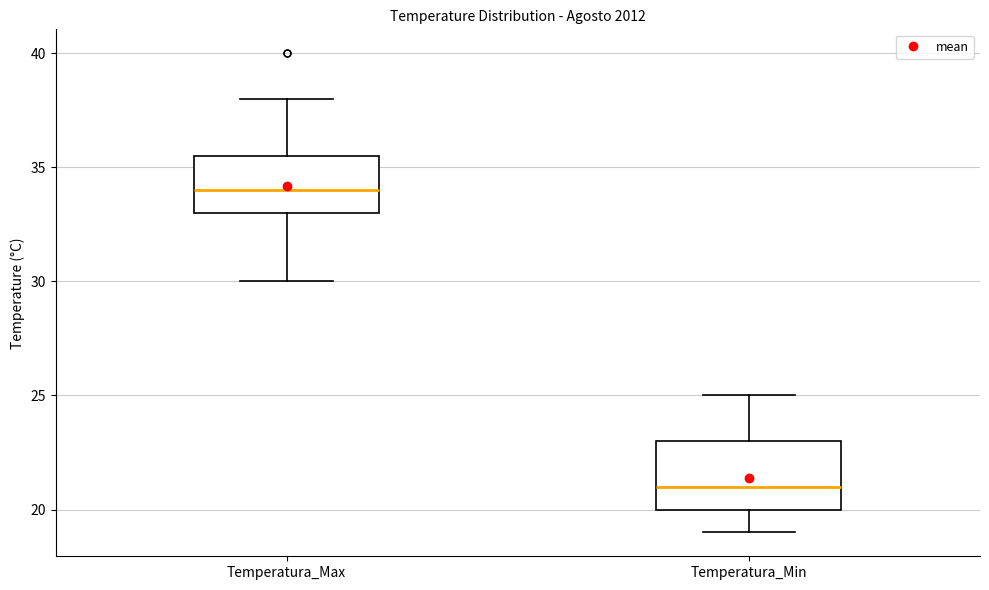

Where is the lower edge of the box for Temperatura_Min on the y-axis? The values are not printed on the chart, so give them approximately, as read against the axis.

20.0